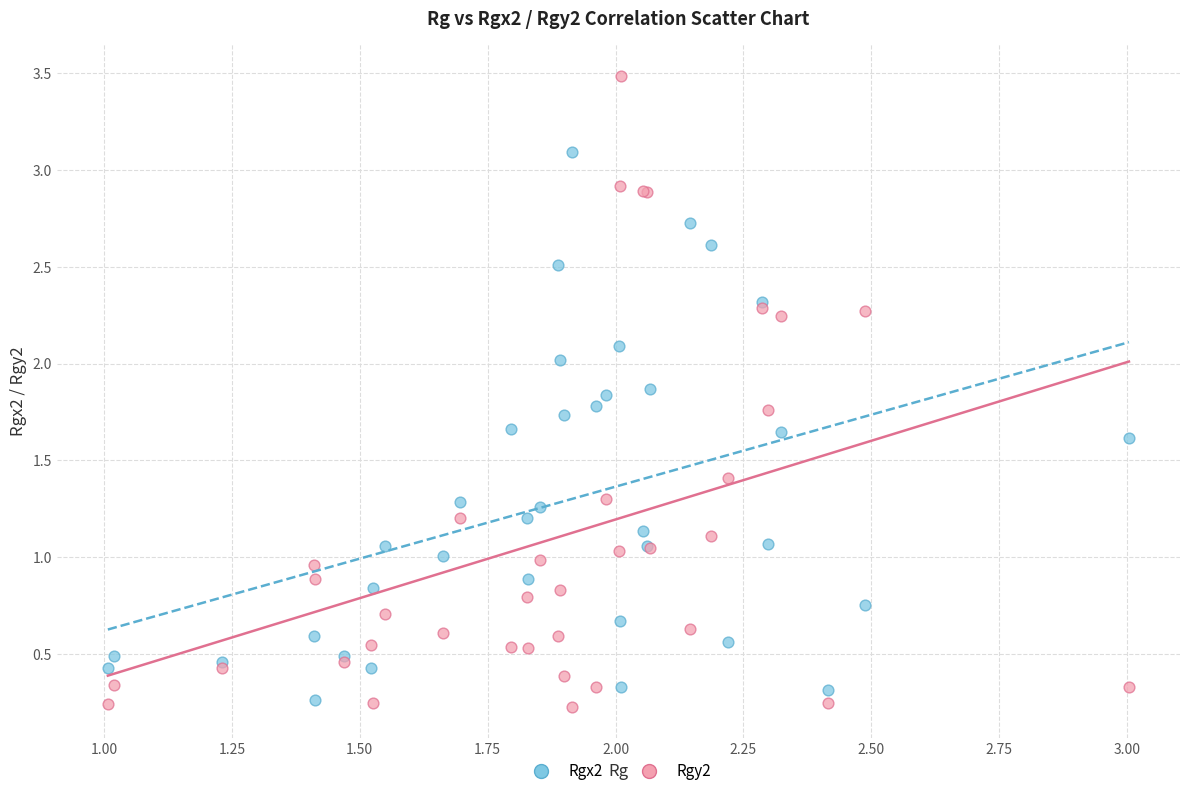

Which series has the largest Y range (max minus min)?

Rgy2